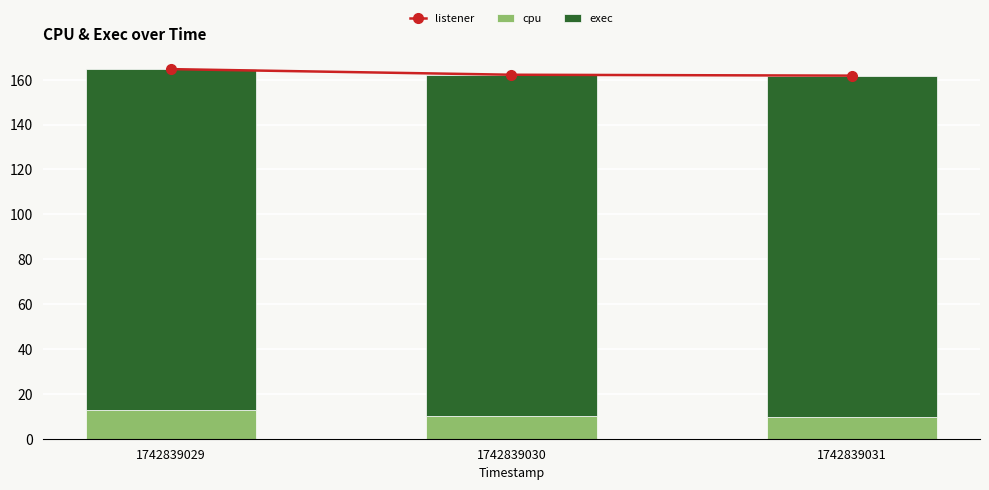

The value of cpu at 1742839029 is 19.9. True or false?

False